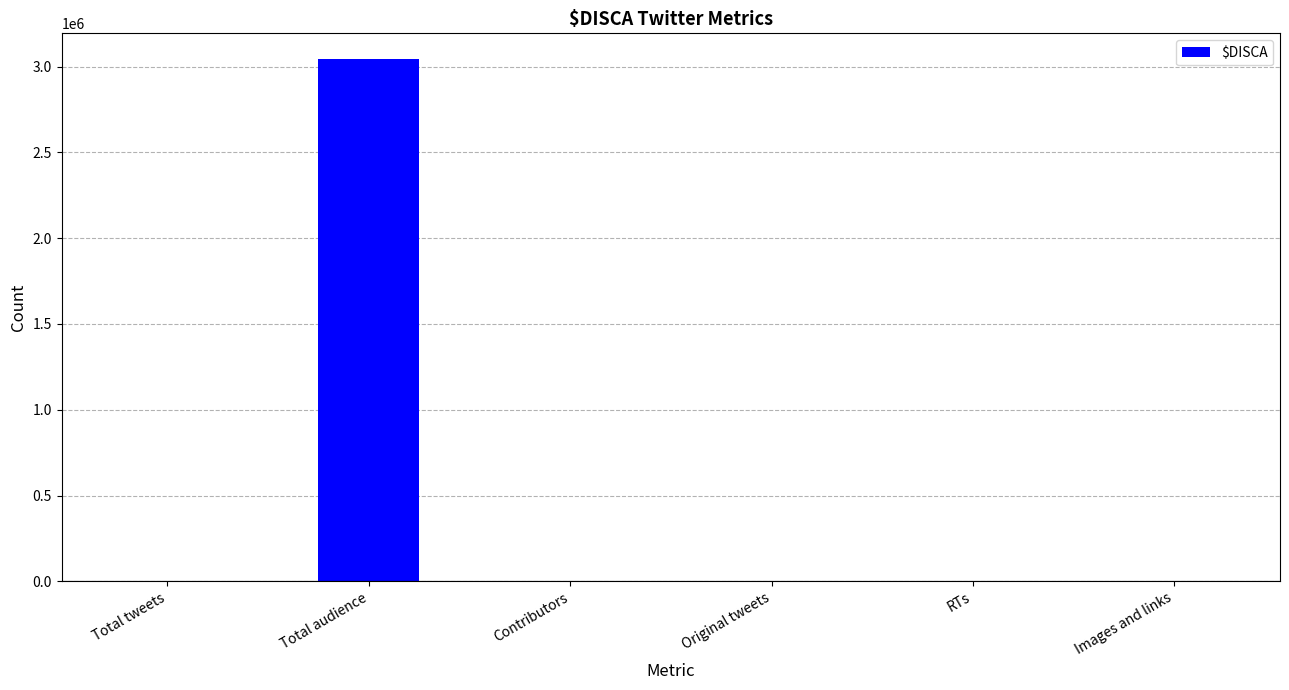

Where is the data nearest to the value 1520887?

Total tweets